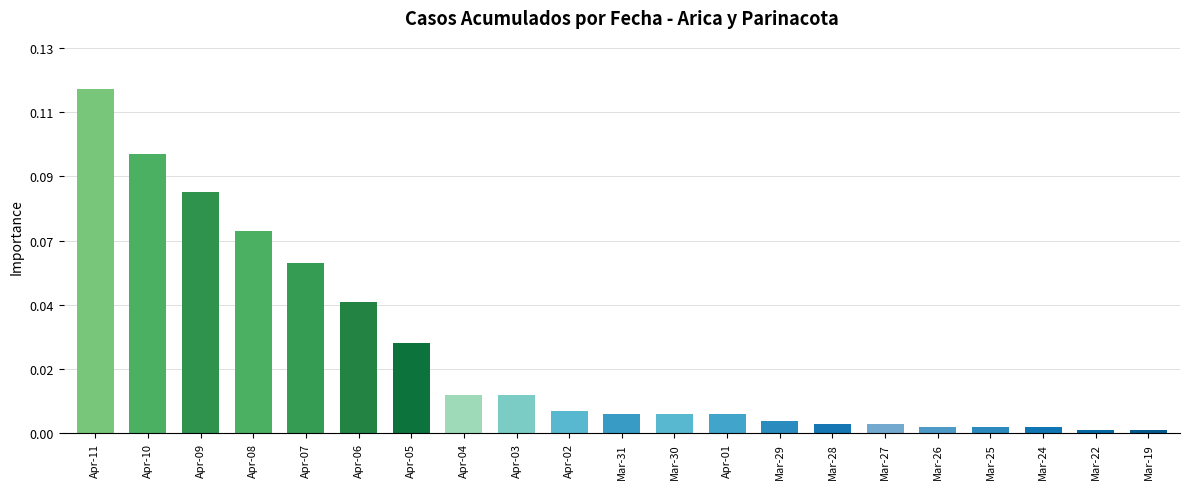

What is the difference between the maximum and minimum values?

106